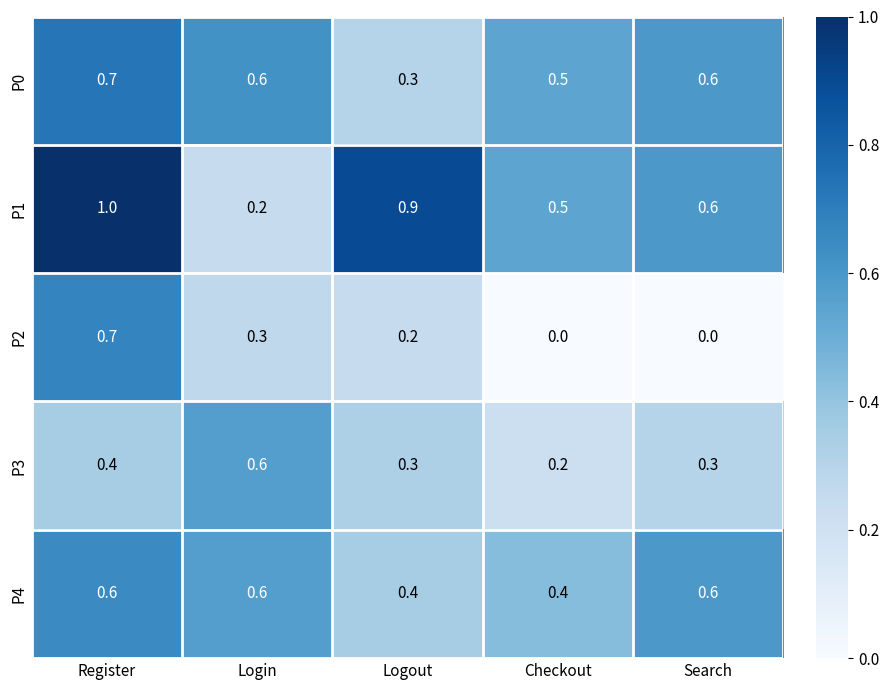

True or false: P3 has a value of 0.3 at Logout.

True